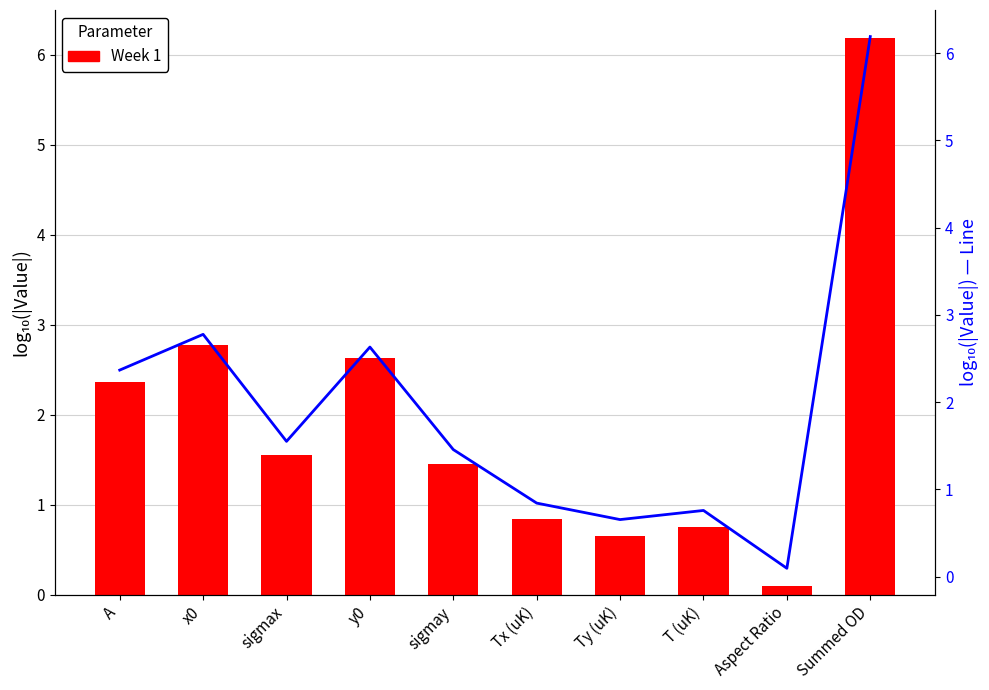

Read the value at x0.

2.8